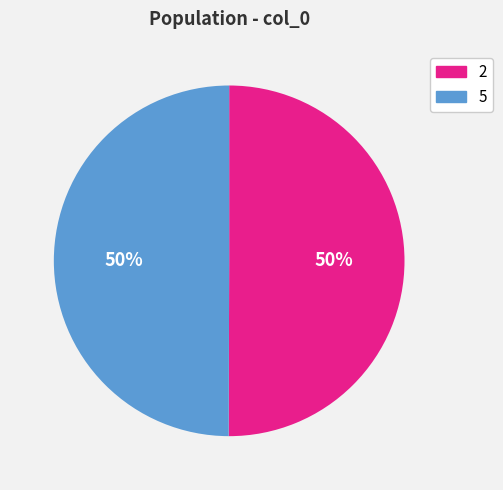

To the nearest percent, what is the combined percentage of 5 and 2?

100%